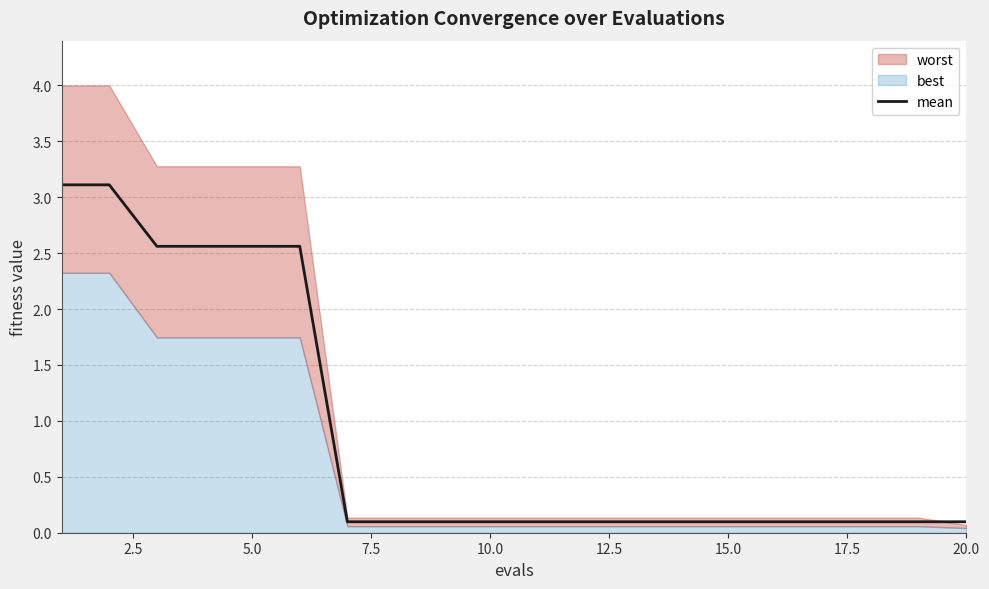

Does the chart have visible grid lines?

Yes